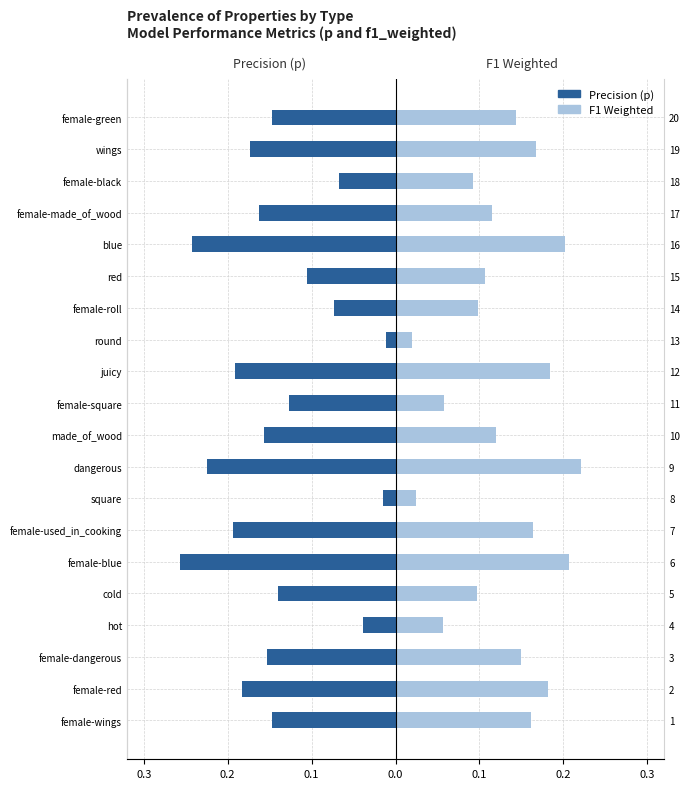

True or false: Precision (p) has a value of -0.1 at female-roll.

False